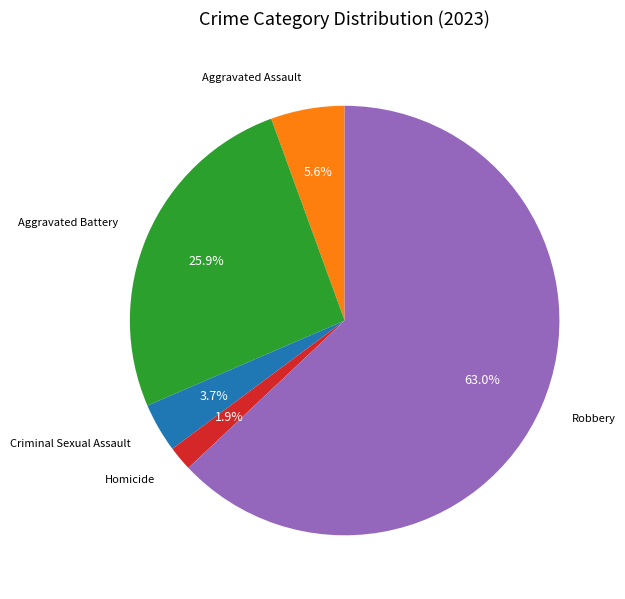

Is it true that Aggravated Assault is 1% of the pie?

False